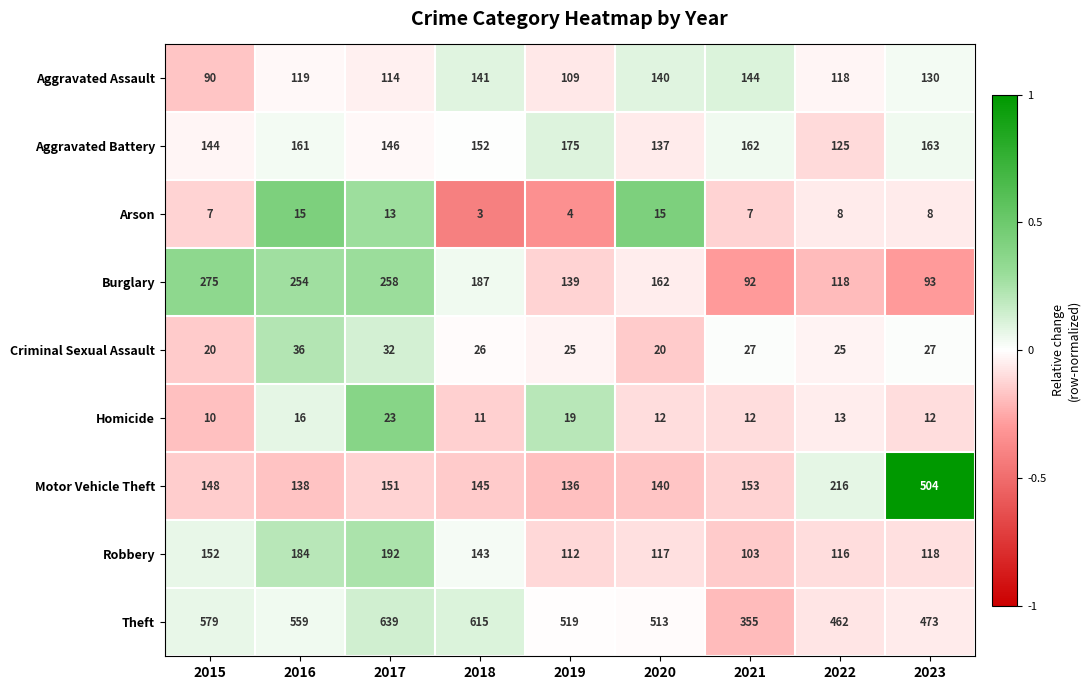

How many series are shown in this chart?

9